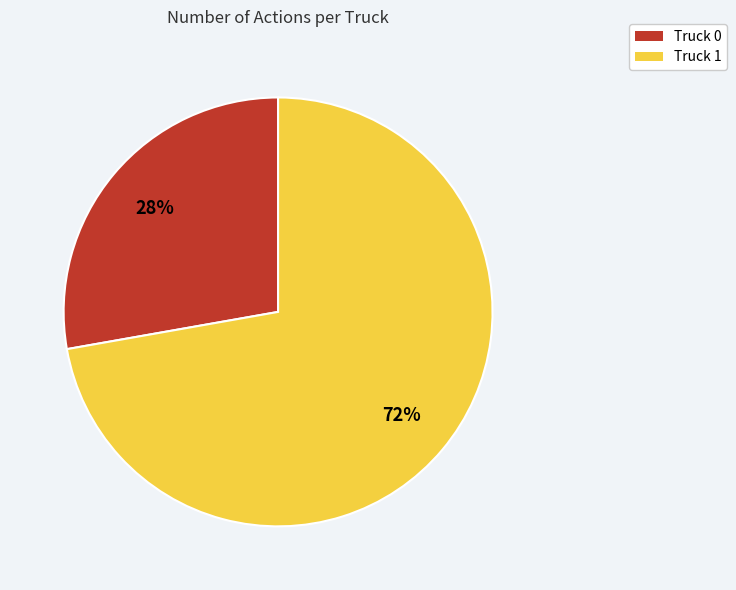

Is there any slice that represents more than half of the pie?

Yes